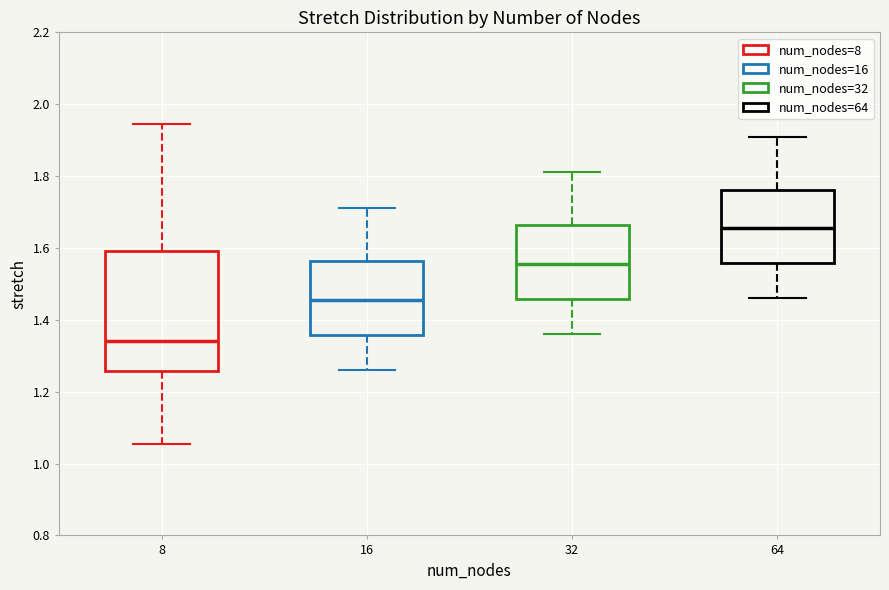

Reading left to right, read every box against the y-axis: the position of its median line, the range the box covers, and the ends of its whiskers. The values are not printed on the chart, so give them approximately, as read against the axis.

8: median 1.34, box 1.26 to 1.60, whiskers 1.06 to 1.94
16: median 1.46, box 1.36 to 1.56, whiskers 1.26 to 1.72
32: median 1.56, box 1.46 to 1.66, whiskers 1.36 to 1.82
64: median 1.66, box 1.56 to 1.76, whiskers 1.46 to 1.92